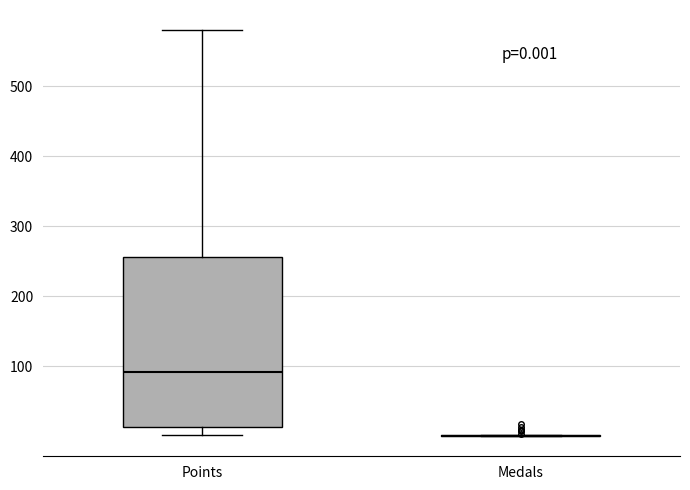

Which box is the tallest, from its lower edge to its upper edge?

Points